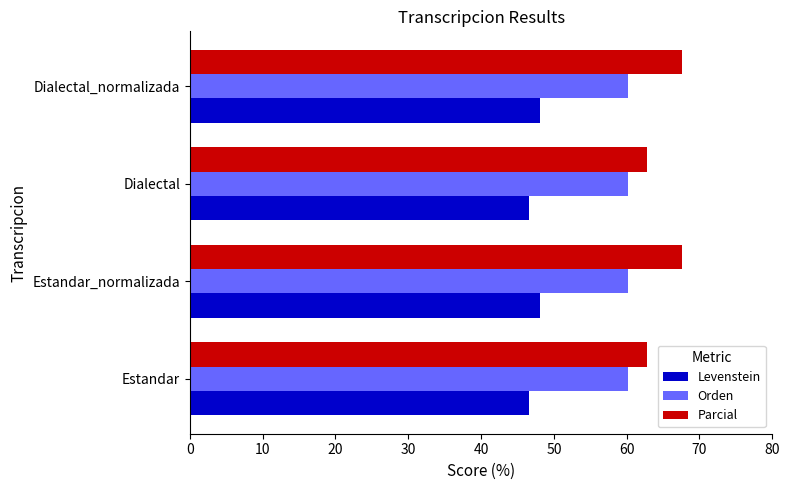

Rank the series by their maximum value, from highest to lowest.

Parcial, Orden, Levenstein